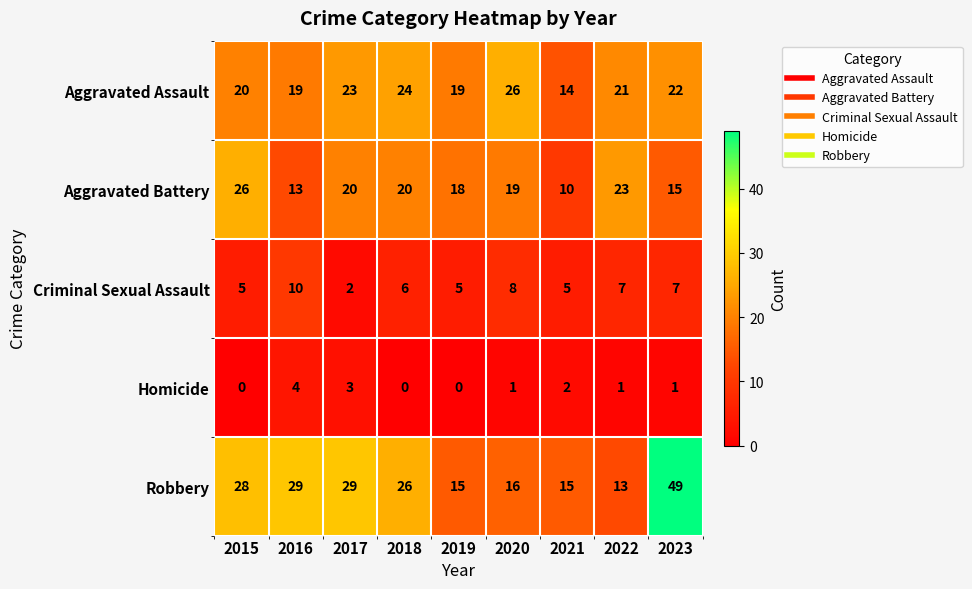

Which series has the widest spread of values?

Robbery